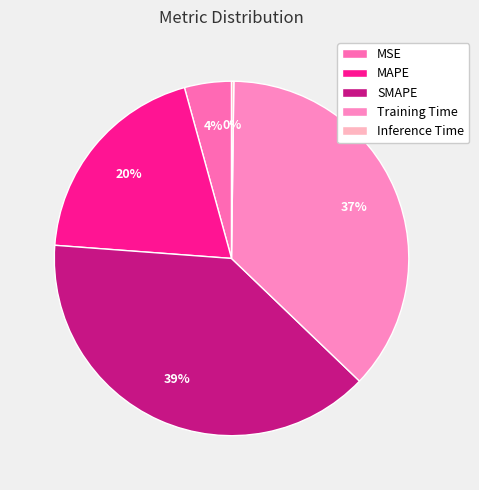

To the nearest percent, what is the combined percentage of Training Time and MAPE?

56%